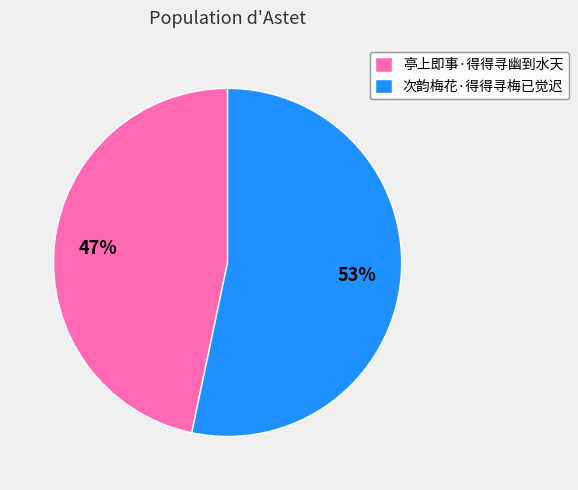

Which slice is the smallest?

亭上即事·得得寻幽到水天